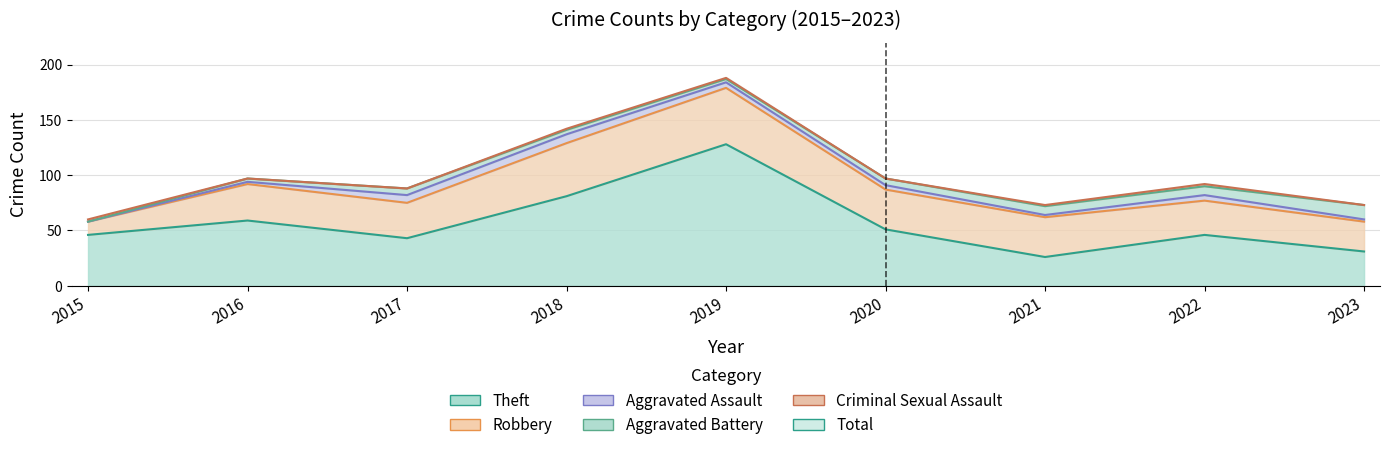

What are all the series names shown in the legend?

Theft, Robbery, Aggravated Assault, Aggravated Battery, Criminal Sexual Assault, Total